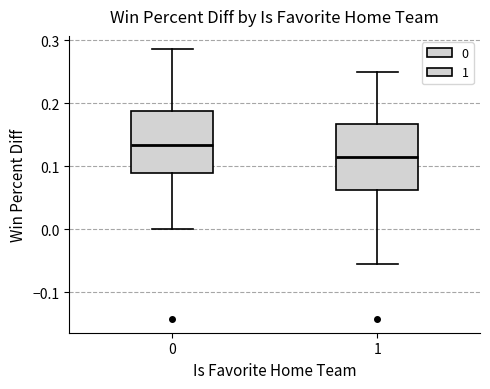

Reading left to right, transcribe this box plot: for each box, give where its median line is, the range the box spans, and where its two whiskers end, as read against the y-axis. The values are not printed on the chart, so give them approximately, as read against the axis.

0: median 0.13, box 0.09 to 0.19, whiskers 0.00 to 0.29
1: median 0.11, box 0.06 to 0.17, whiskers -0.06 to 0.25